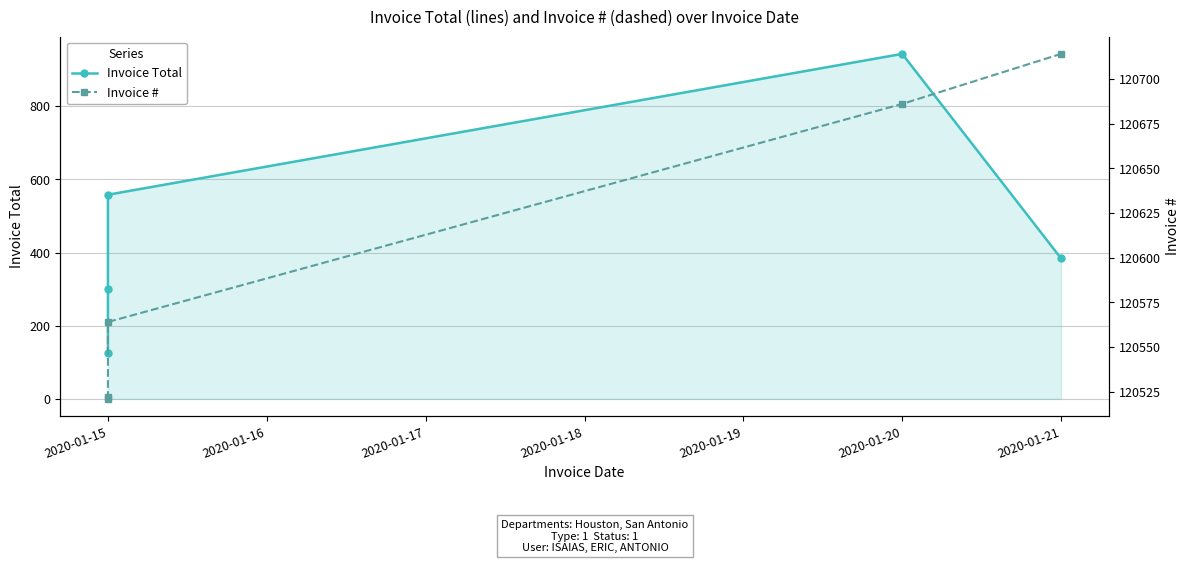

Which series changed the most between 2020-01-15 and 2020-01-16?

Invoice Total